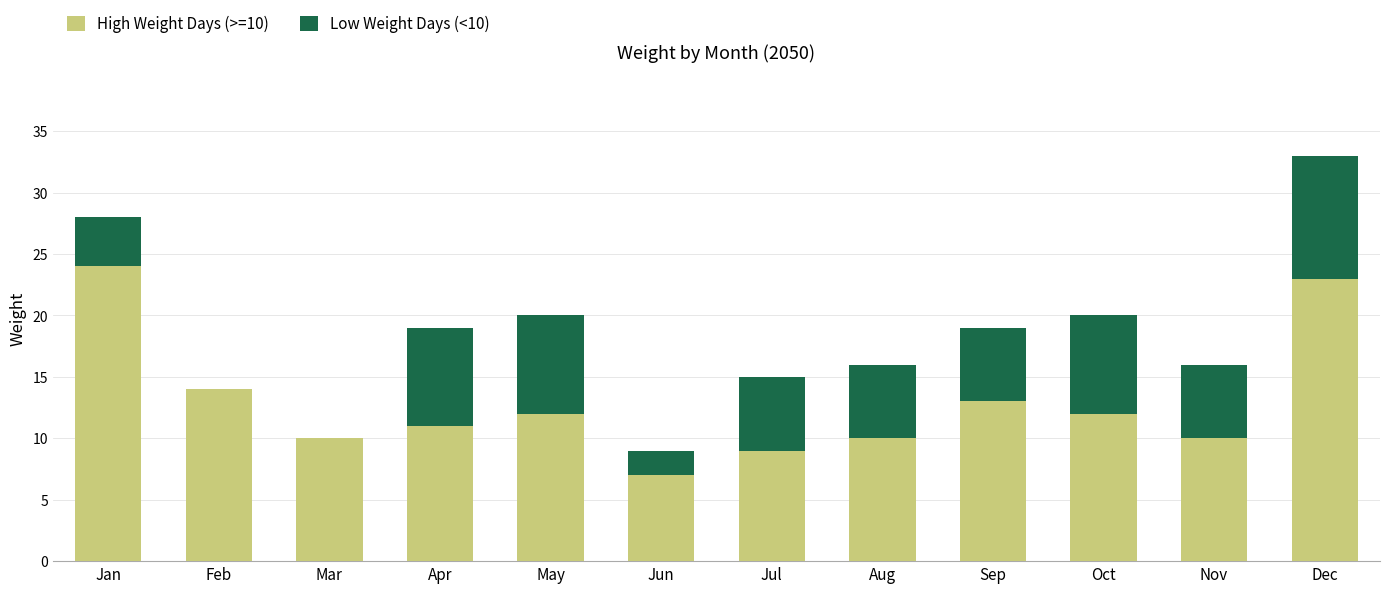

What value does the High Weight Days (>=10) series have at Nov, to the nearest 5?

10